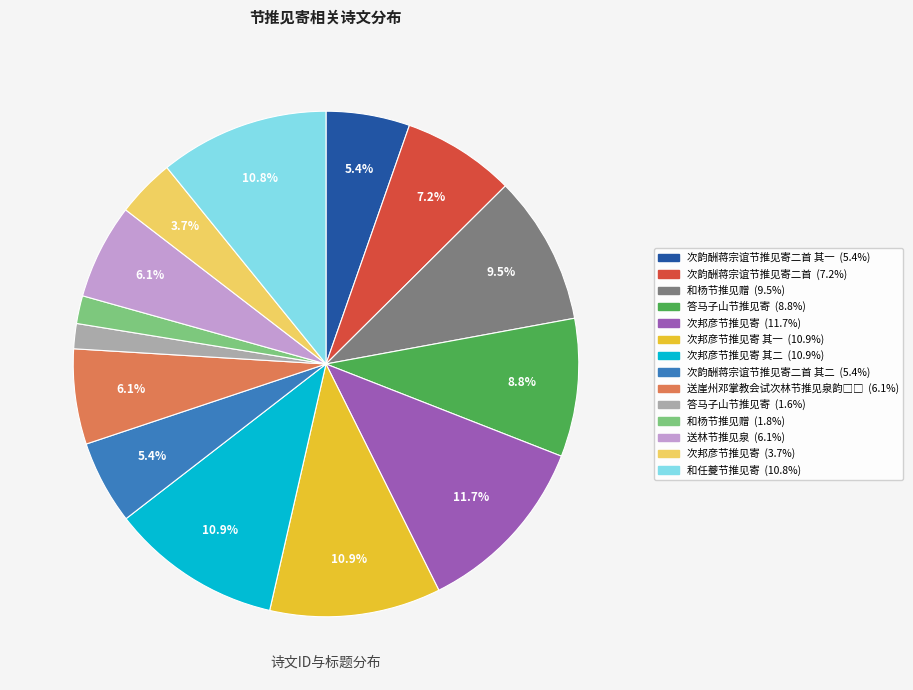

Is there a majority slice in this chart?

No